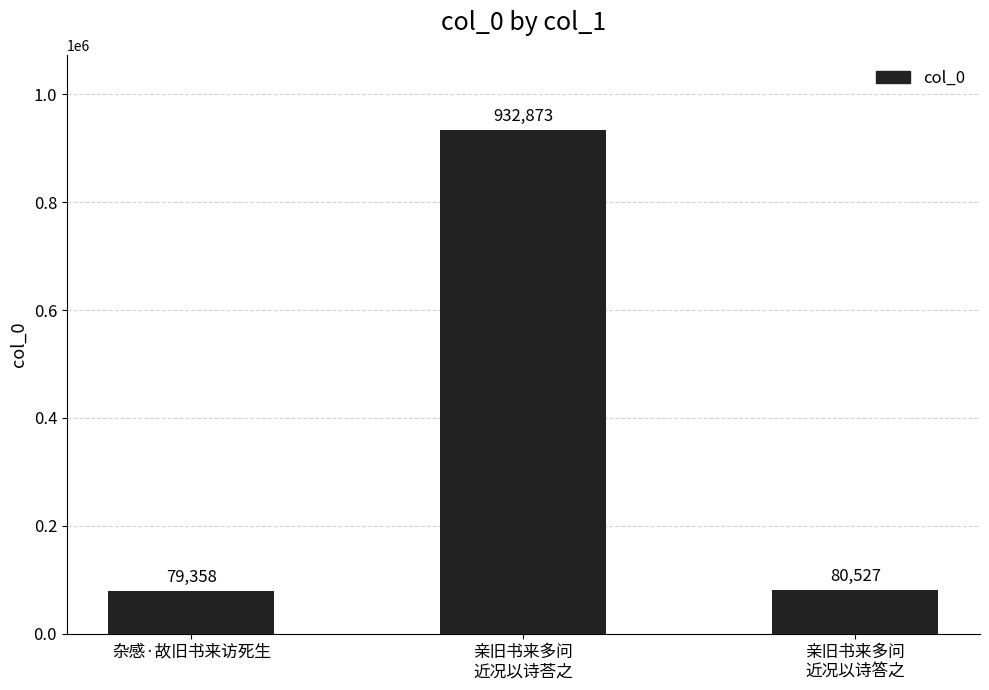

Reading right to left, transcribe all the data shown in this chart.

80527	932873	79358